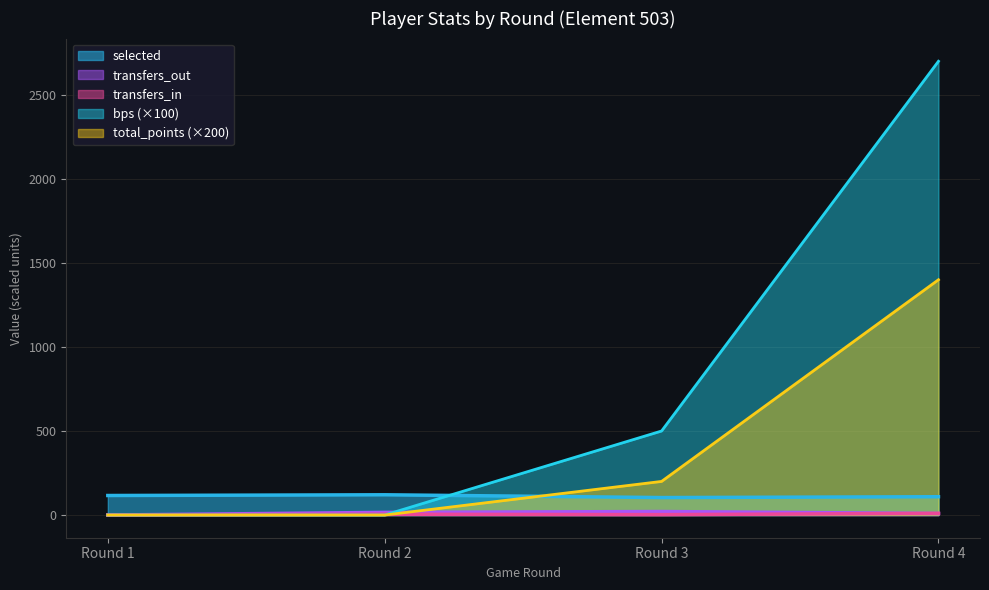

At which category is the sum across all series the highest?

Round 4